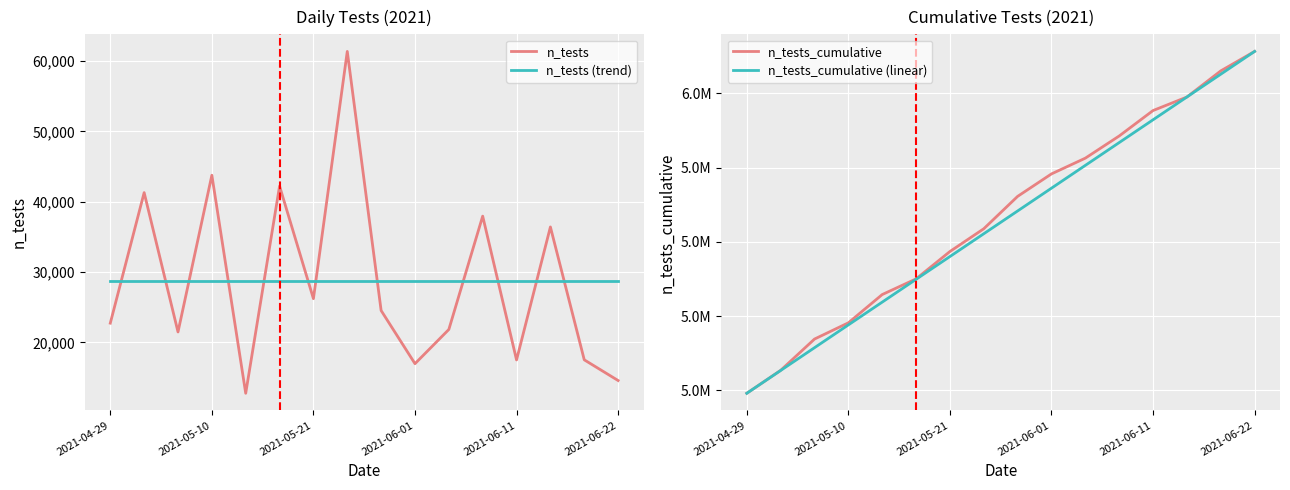

True or false: n_tests and n_tests (trend) cross at least once.

True